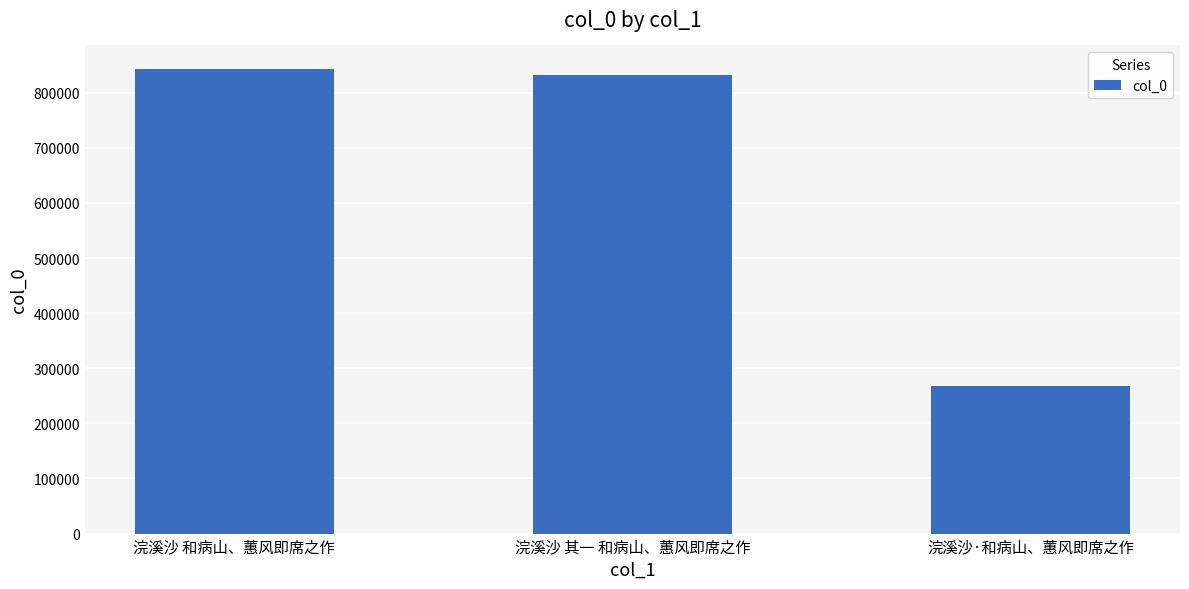

True or false: the data shows 287036 at 浣溪沙 其一 和病山、蕙风即席之作.

False